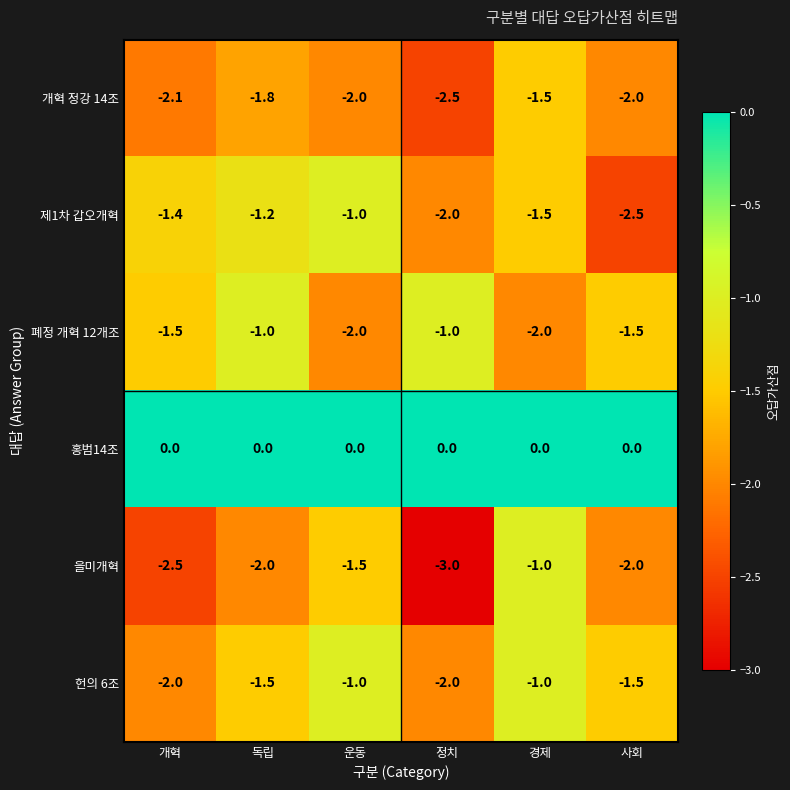

What is the approximate value of 개혁 정강 14조 at 독립?

-1.8